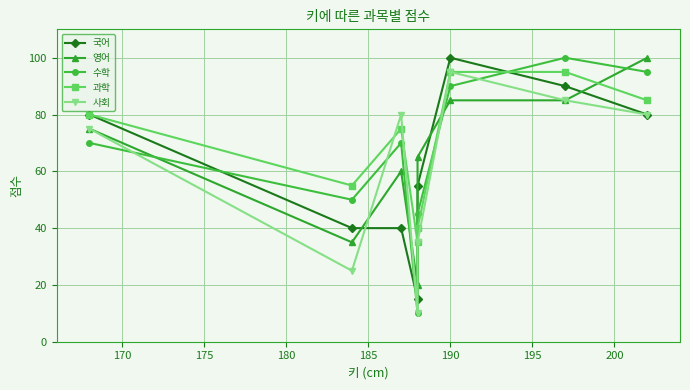

After their last crossing, which series has the higher values: 과학 or 수학?

수학